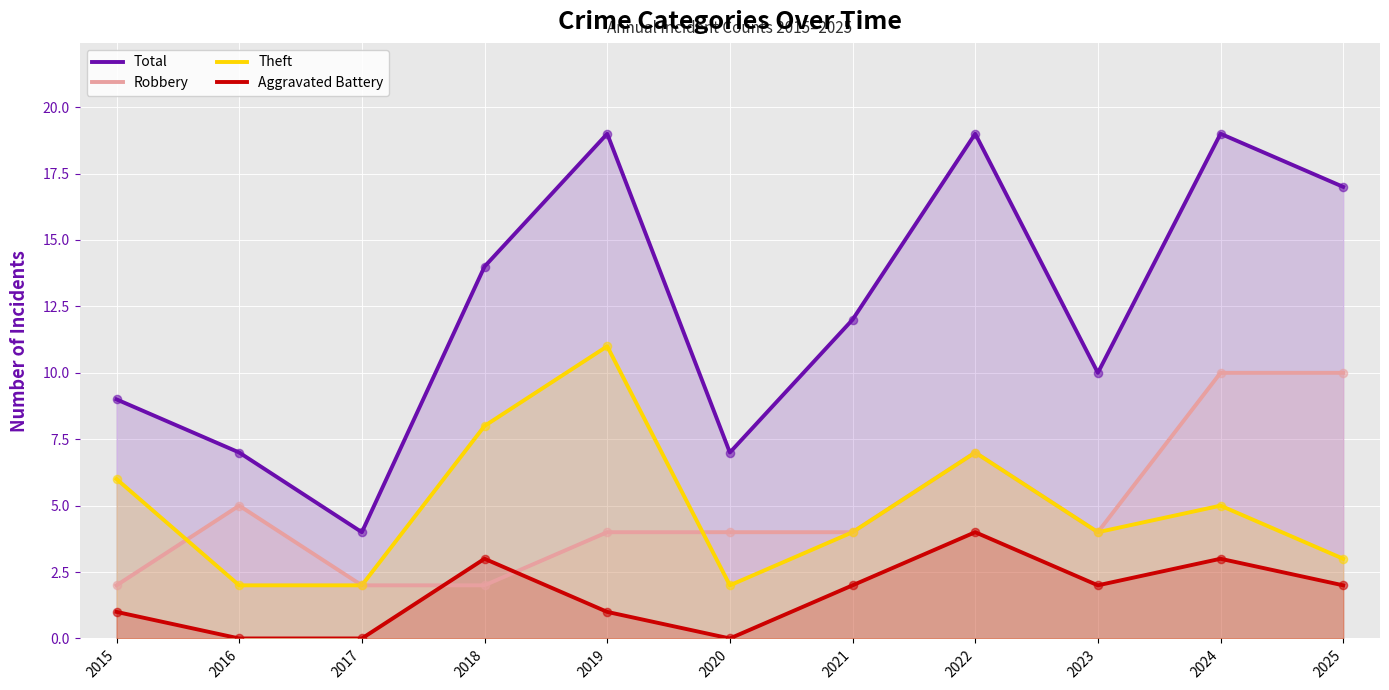

Which series has the largest total across all categories?

Total